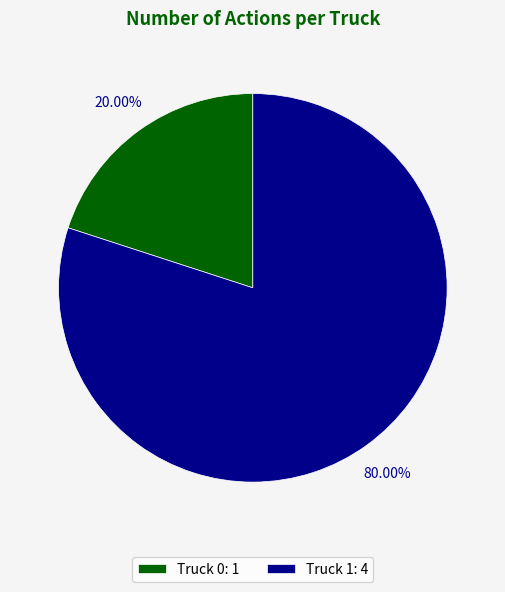

Which category has the biggest portion of the pie?

Truck 1